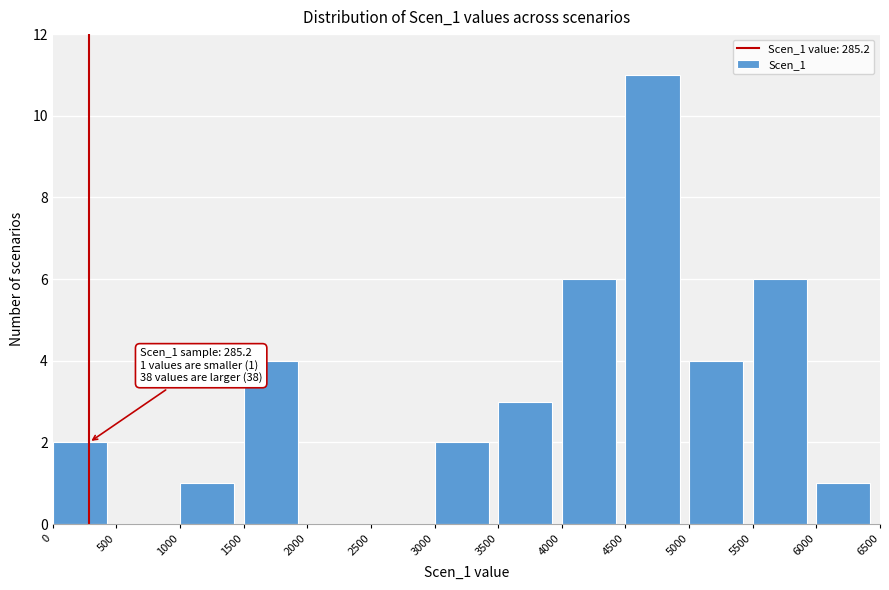

Over which range of the x-axis is the bar tallest?

4500 to 5000